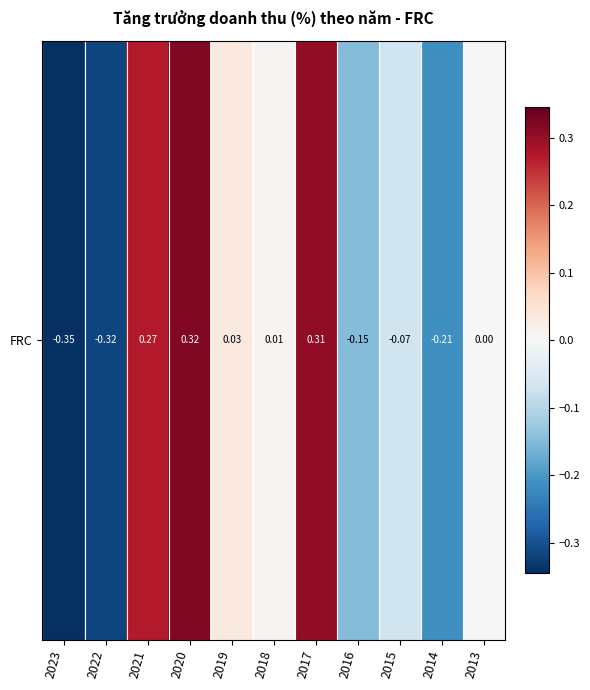

List the labels in order of value, smallest first.

2023, 2022, 2014, 2016, 2015, 2013, 2018, 2019, 2021, 2017, 2020